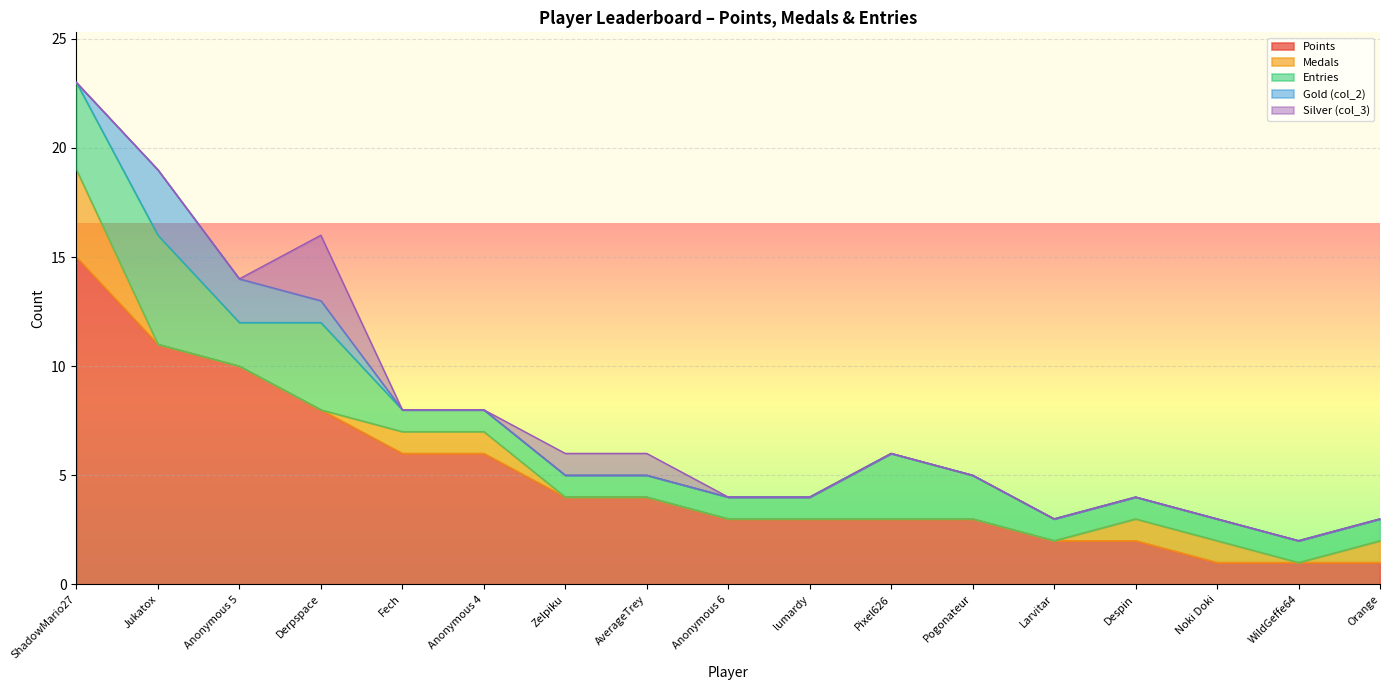

At which category does Entries reach its first local valley?

Anonymous 5